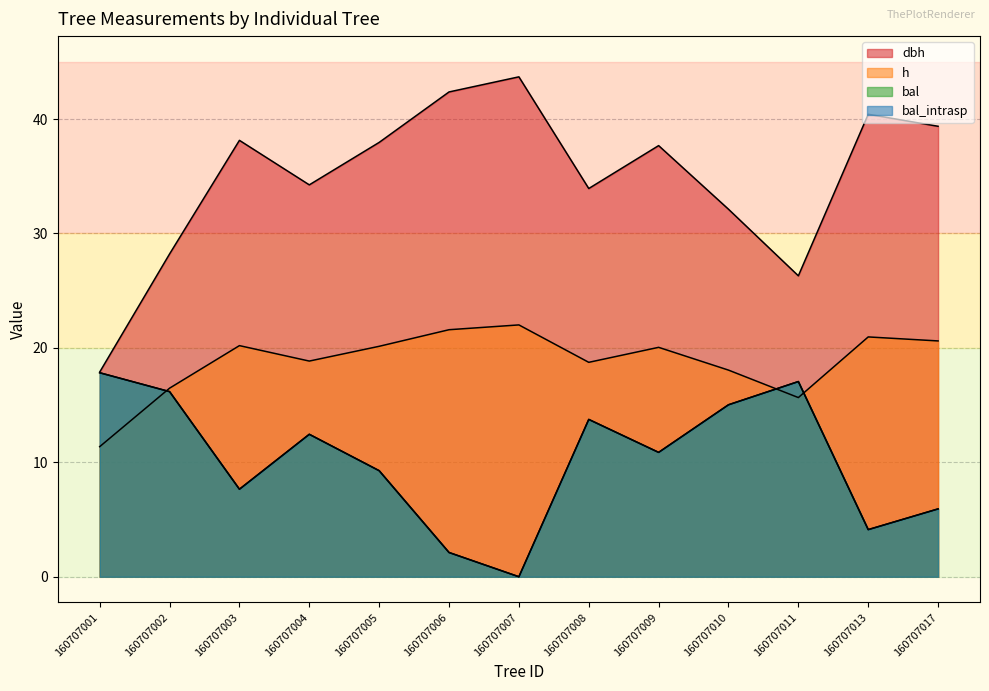

At how many categories does at least one series exceed 27?

11